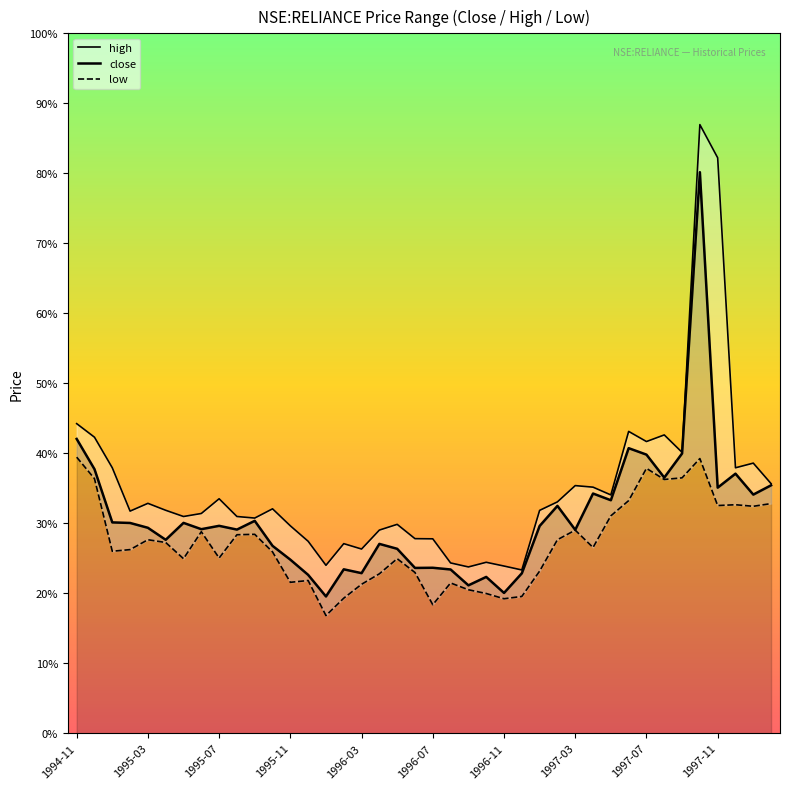

Where does the close series first go above 25?

1994-11